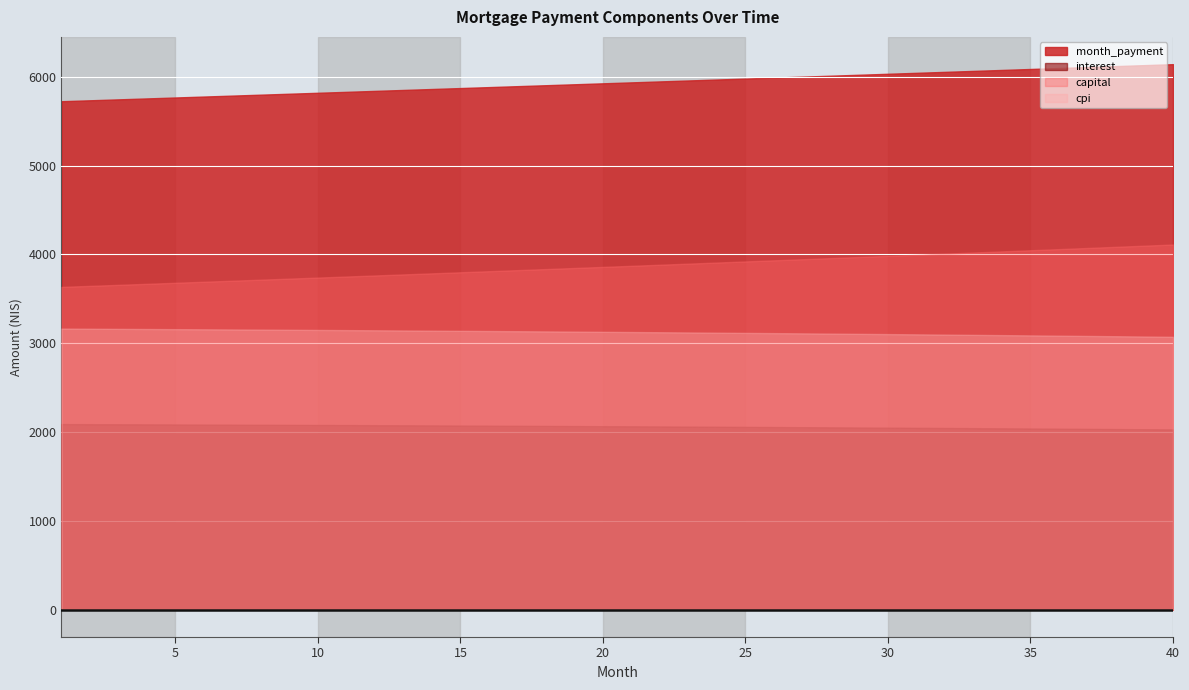

Rank the series at 15 from lowest to highest value.

interest, cpi, capital, month_payment